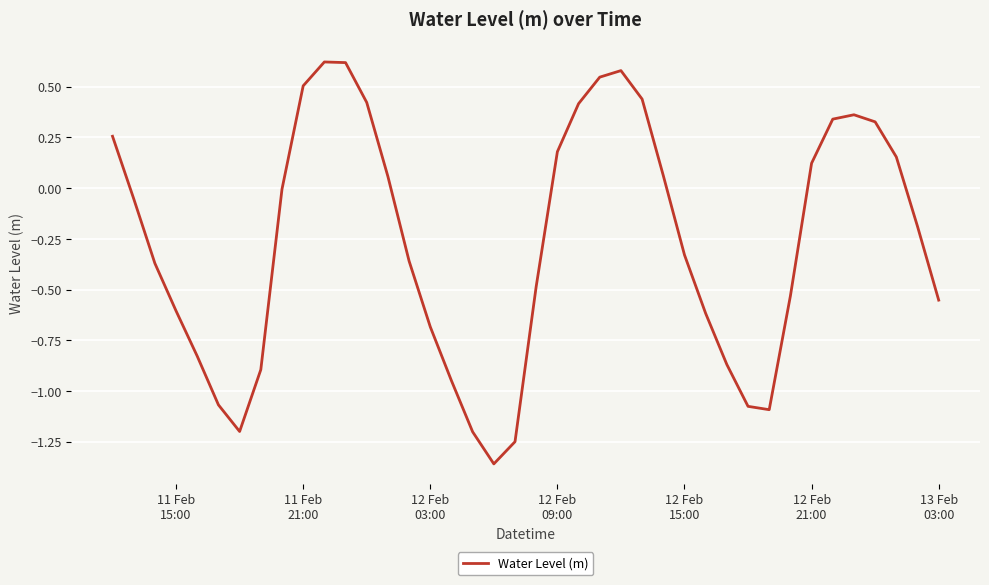

Does the chart display data point markers on the line(s)?

No